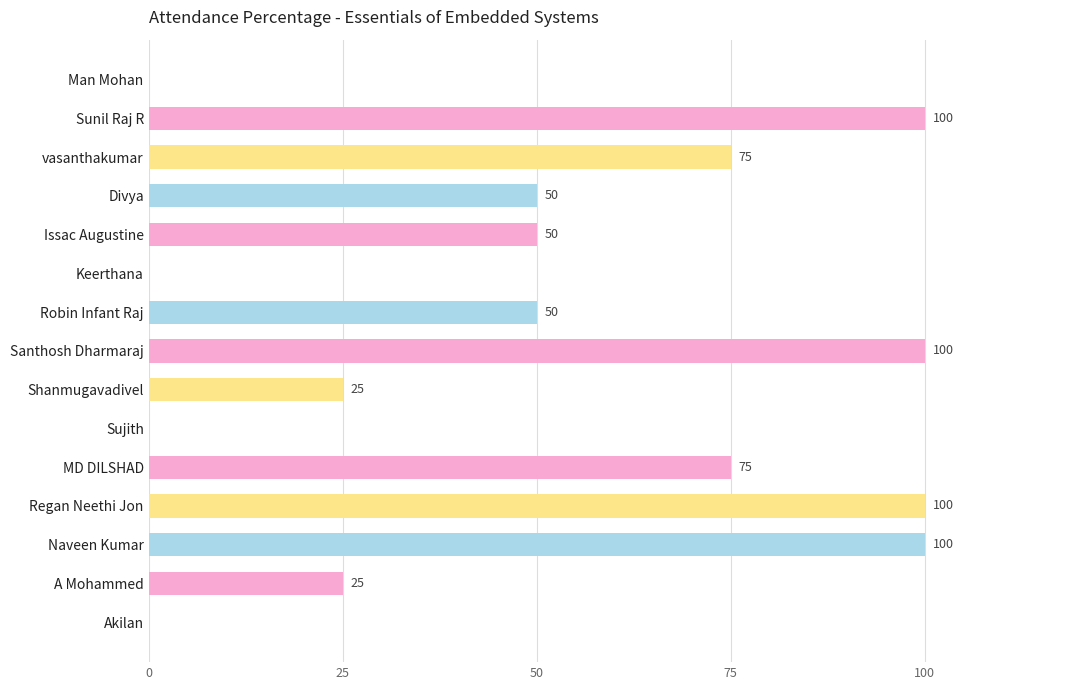

What is the greatest value displayed?

100